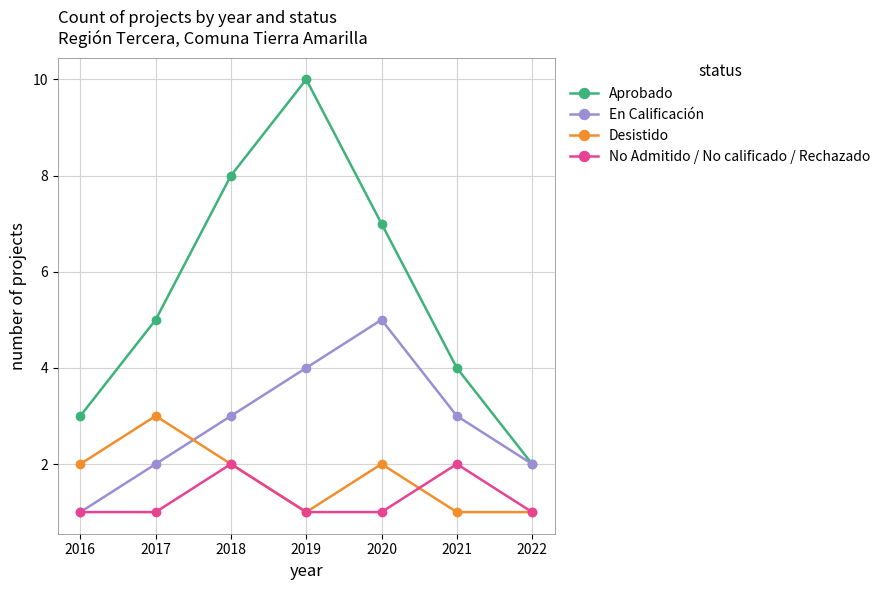

What is the minimum value shown in the chart?

1